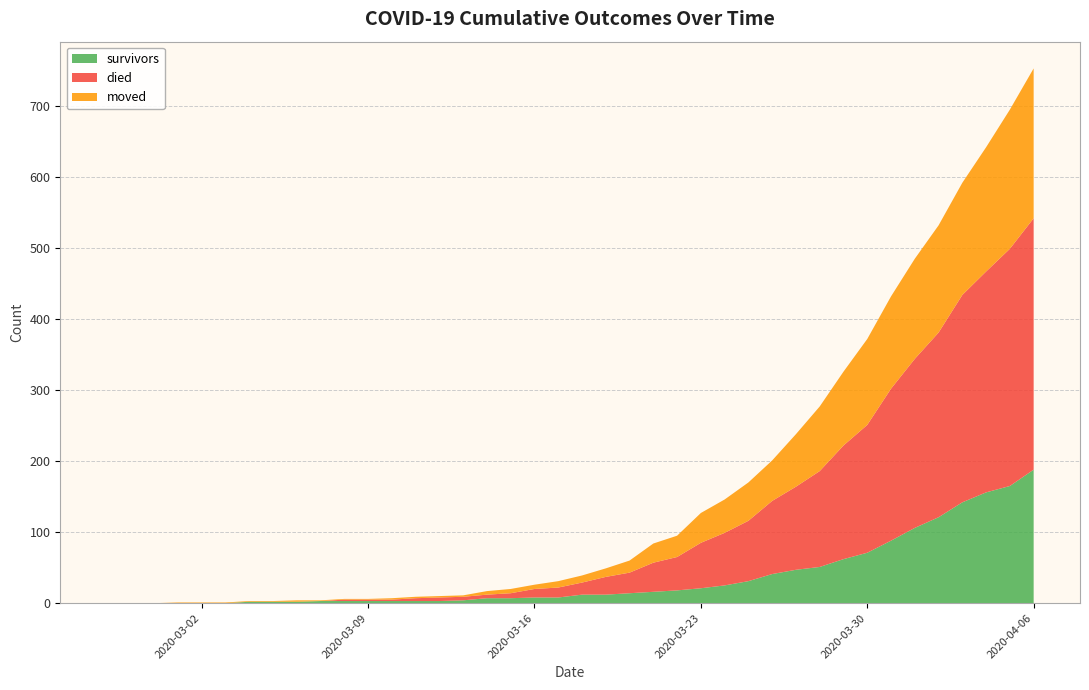

Reading left to right, transcribe all the data shown in this chart.

survivors: 2020-02-27=0	2020-02-28=0	2020-02-29=0	2020-03-01=0	2020-03-02=0	2020-03-03=0	2020-03-04=2	2020-03-05=2	2020-03-06=2	2020-03-07=3	2020-03-08=3	2020-03-09=3	2020-03-10=3	2020-03-11=3	2020-03-12=3	2020-03-13=4	2020-03-14=7	2020-03-15=7	2020-03-16=8	2020-03-17=8	2020-03-18=12	2020-03-19=12	2020-03-20=14	2020-03-21=16	2020-03-22=18	2020-03-23=21	2020-03-24=25	2020-03-25=31	2020-03-26=41	2020-03-27=47	2020-03-28=51	2020-03-29=62	2020-03-30=71	2020-03-31=88	2020-04-01=106	2020-04-02=121	2020-04-03=142	2020-04-04=156	2020-04-05=165	2020-04-06=188
died: 2020-02-27=0	2020-02-28=0	2020-02-29=0	2020-03-01=0	2020-03-02=0	2020-03-03=0	2020-03-04=0	2020-03-05=0	2020-03-06=0	2020-03-07=0	2020-03-08=2	2020-03-09=2	2020-03-10=2	2020-03-11=4	2020-03-12=5	2020-03-13=5	2020-03-14=5	2020-03-15=7	2020-03-16=12	2020-03-17=14	2020-03-18=17	2020-03-19=25	2020-03-20=29	2020-03-21=41	2020-03-22=47	2020-03-23=64	2020-03-24=74	2020-03-25=85	2020-03-26=103	2020-03-27=117	2020-03-28=135	2020-03-29=160	2020-03-30=180	2020-03-31=214	2020-04-01=238	2020-04-02=260	2020-04-03=292	2020-04-04=311	2020-04-05=334	2020-04-06=354
moved: 2020-02-27=0	2020-02-28=0	2020-02-29=0	2020-03-01=1	2020-03-02=1	2020-03-03=1	2020-03-04=1	2020-03-05=1	2020-03-06=2	2020-03-07=1	2020-03-08=1	2020-03-09=1	2020-03-10=2	2020-03-11=2	2020-03-12=2	2020-03-13=2	2020-03-14=5	2020-03-15=6	2020-03-16=6	2020-03-17=9	2020-03-18=10	2020-03-19=12	2020-03-20=17	2020-03-21=27	2020-03-22=30	2020-03-23=42	2020-03-24=47	2020-03-25=54	2020-03-26=57	2020-03-27=74	2020-03-28=91	2020-03-29=104	2020-03-30=121	2020-03-31=130	2020-04-01=141	2020-04-02=151	2020-04-03=158	2020-04-04=175	2020-04-05=196	2020-04-06=211